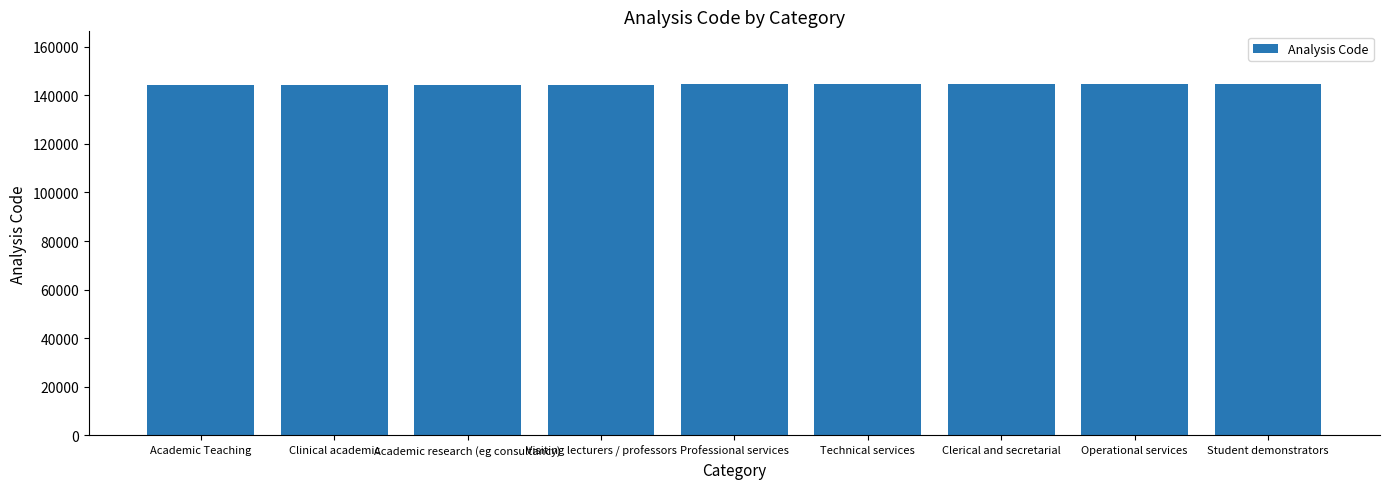

What position from the right is Academic research (eg consultancy)?

7